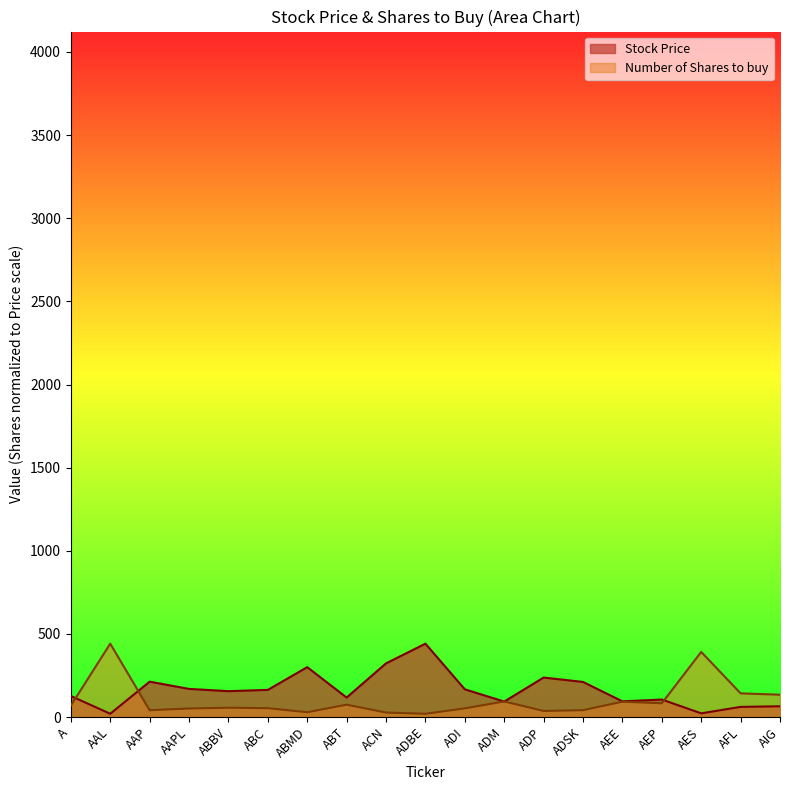

How many interior local valleys does the Stock Price series have?

6